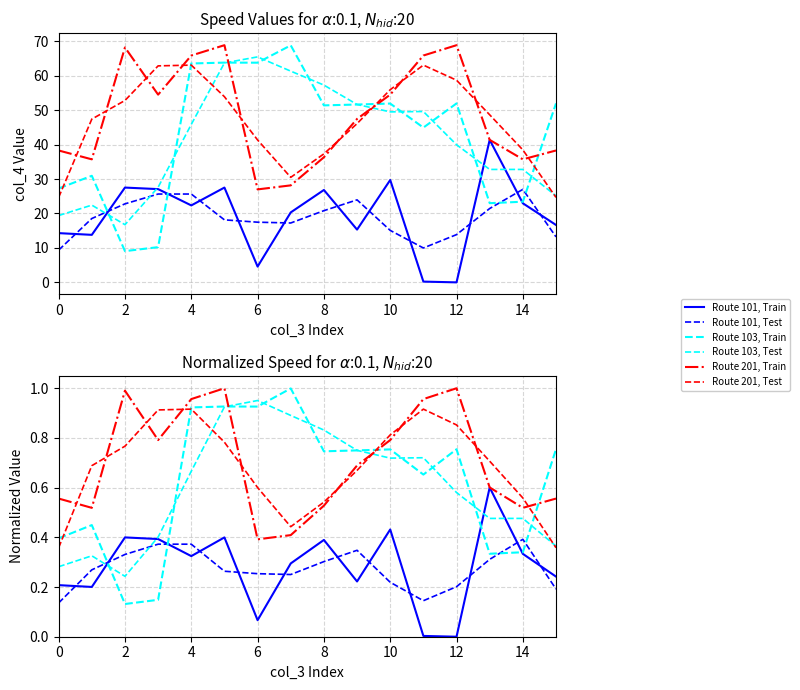

True or false: Route 101, Test and Route 201, Test intersect in this chart.

False